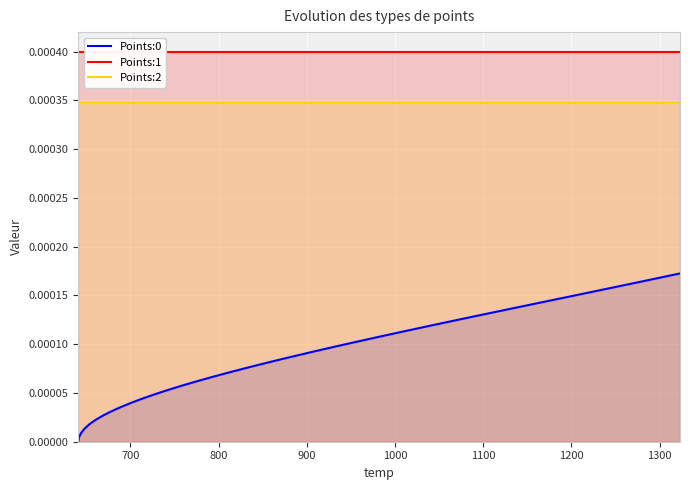

True or false: Points:0 and Points:2 cross at least once.

False